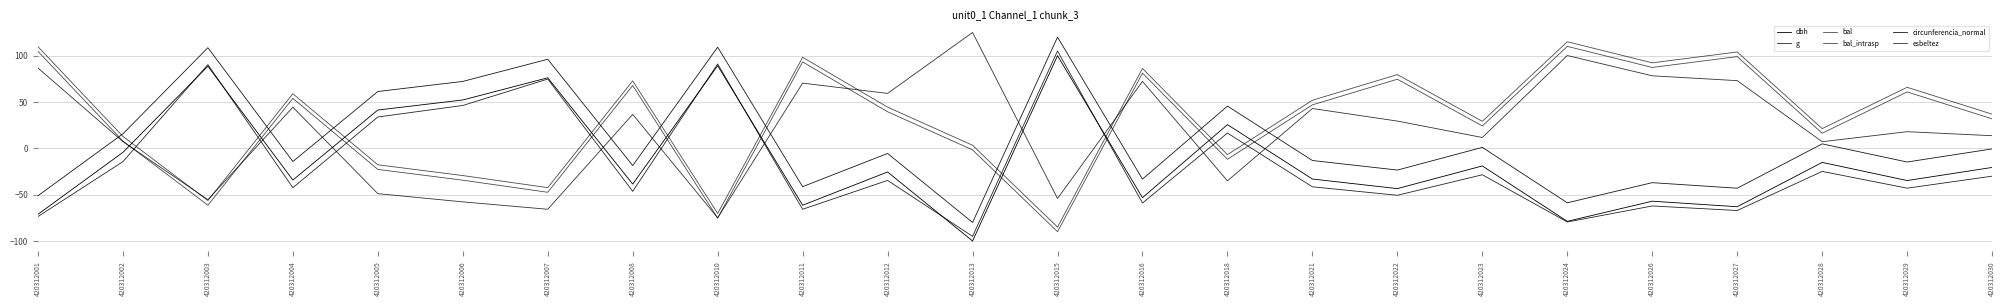

Rank the categories by bal_intrasp value from highest to lowest.

420312024, 420312001, 420312027, 420312011, 420312026, 420312016, 420312022, 420312008, 420312029, 420312004, 420312021, 420312012, 420312030, 420312023, 420312028, 420312002, 420312013, 420312018, 420312005, 420312006, 420312007, 420312003, 420312010, 420312015